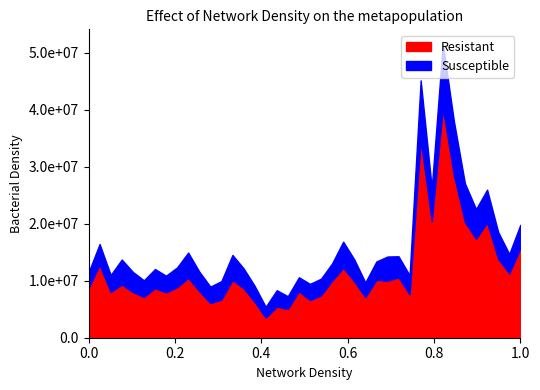

Which series has the largest total across all categories?

Resistant